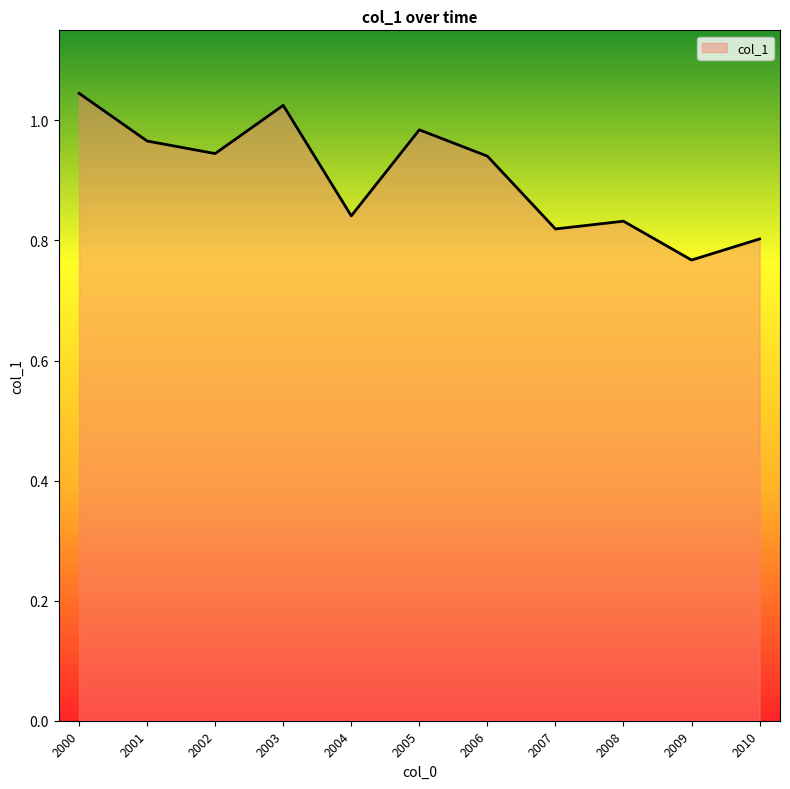

Between 2001 and 2008, which is larger?

2001